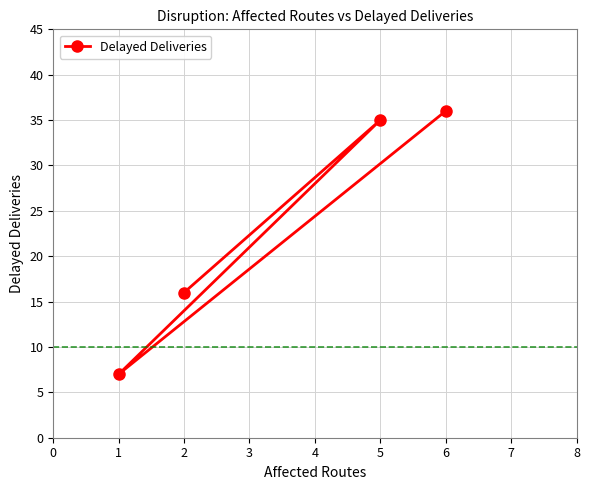

What is the change in value from 2 to 6?

+20